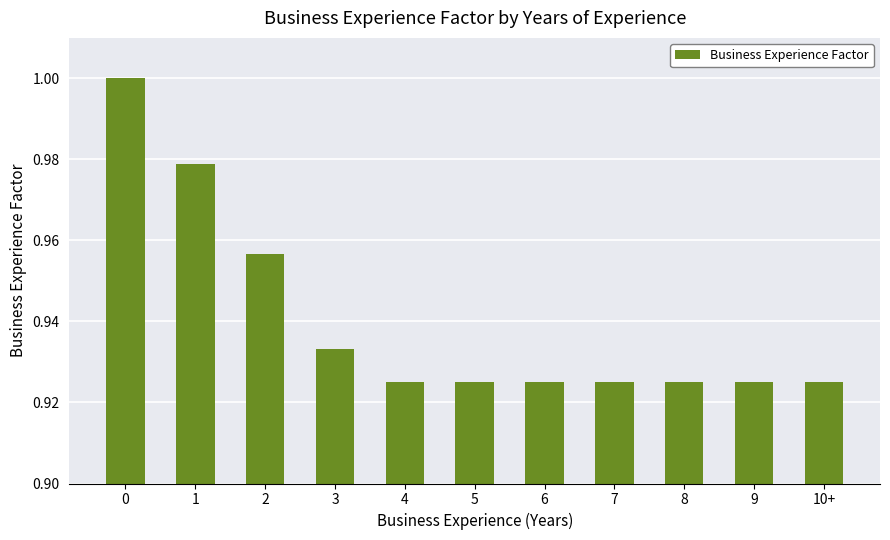

The value at 3 is 0.5. True or false?

False